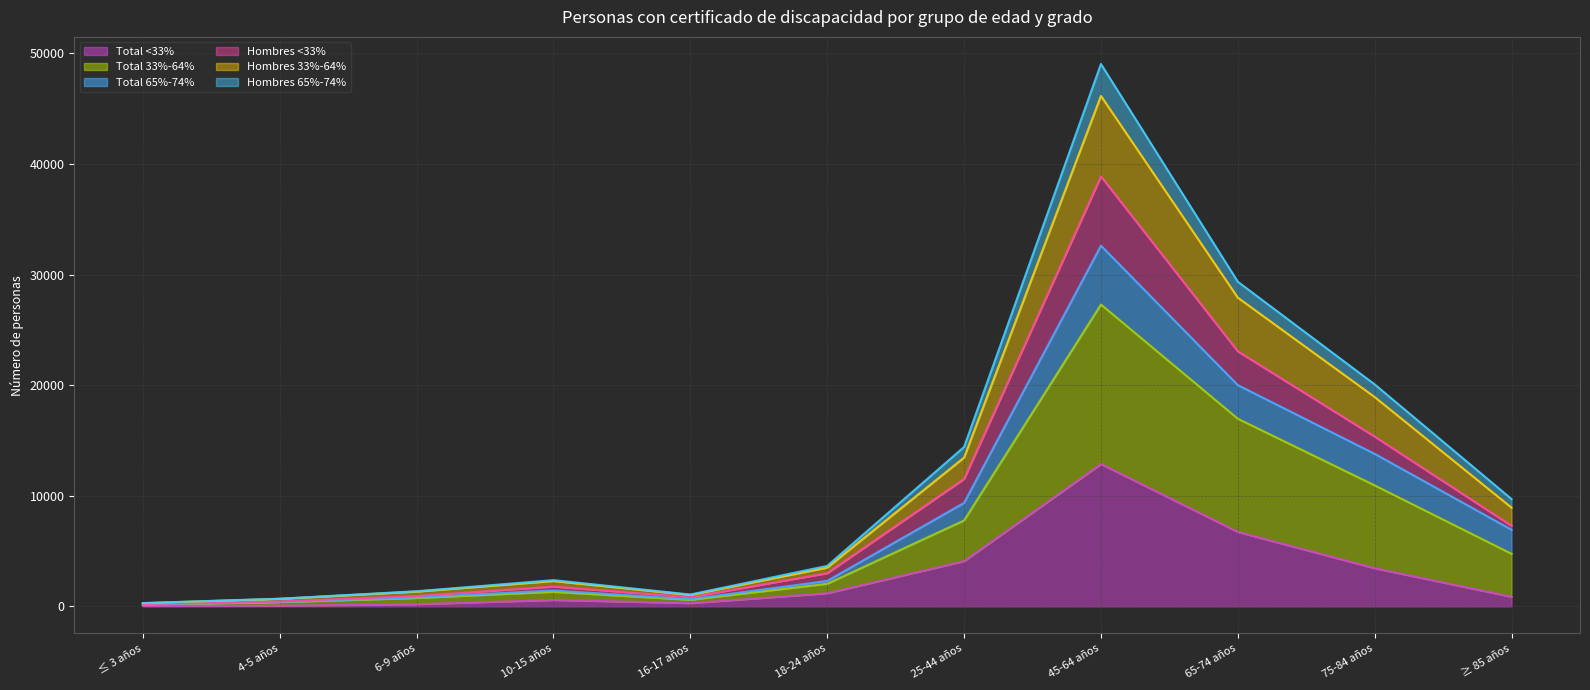

Which category has the highest value across all series?

45-64 años